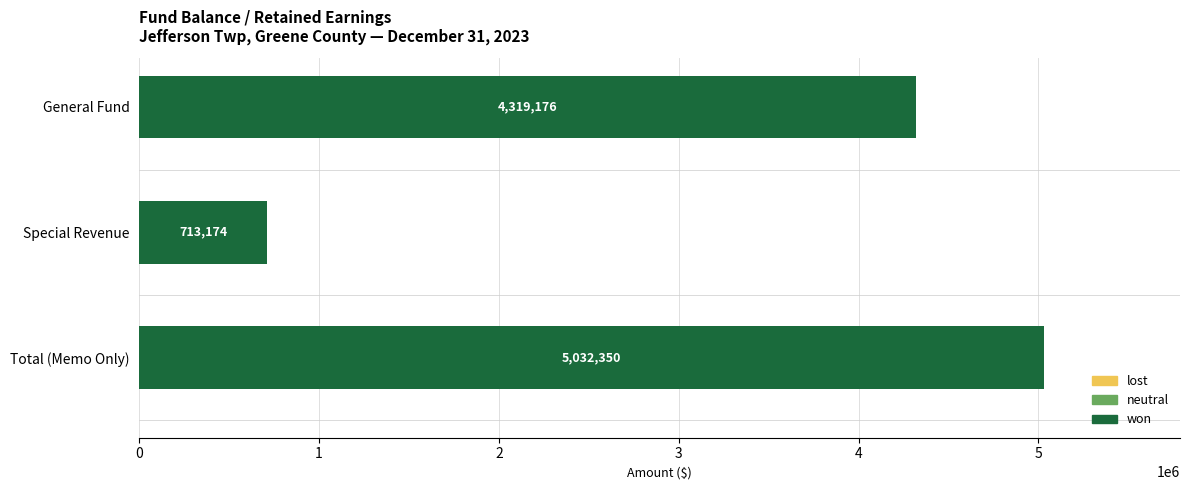

List the labels in order of value, smallest first.

Special Revenue, General Fund, Total (Memo Only)